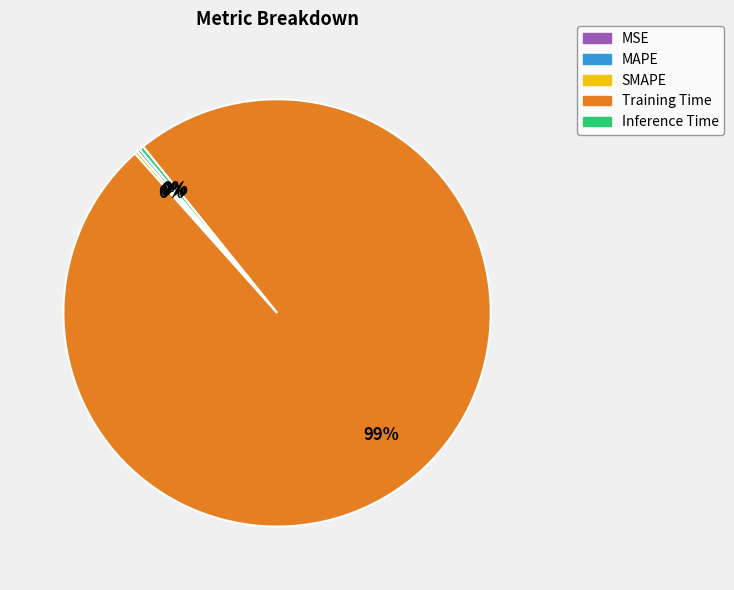

What is the majority slice?

Training Time